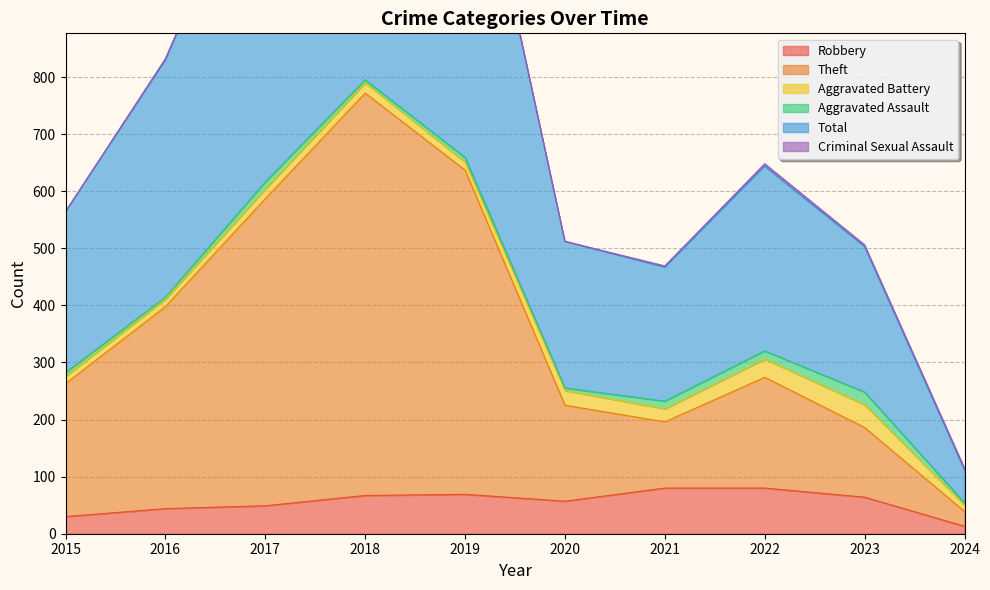

The value of Robbery at 2024 is 13. True or false?

True